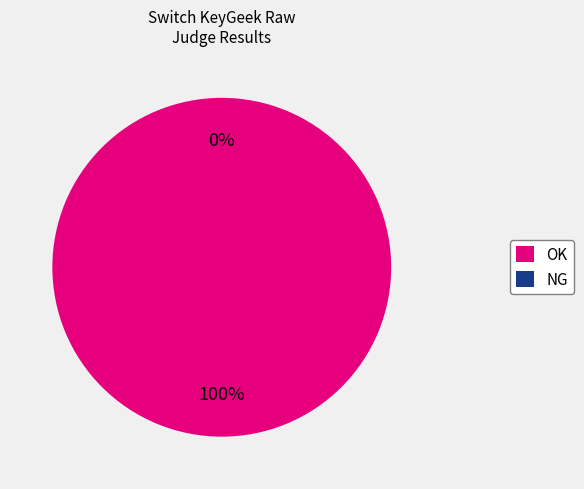

How many slices are in this pie chart?

2